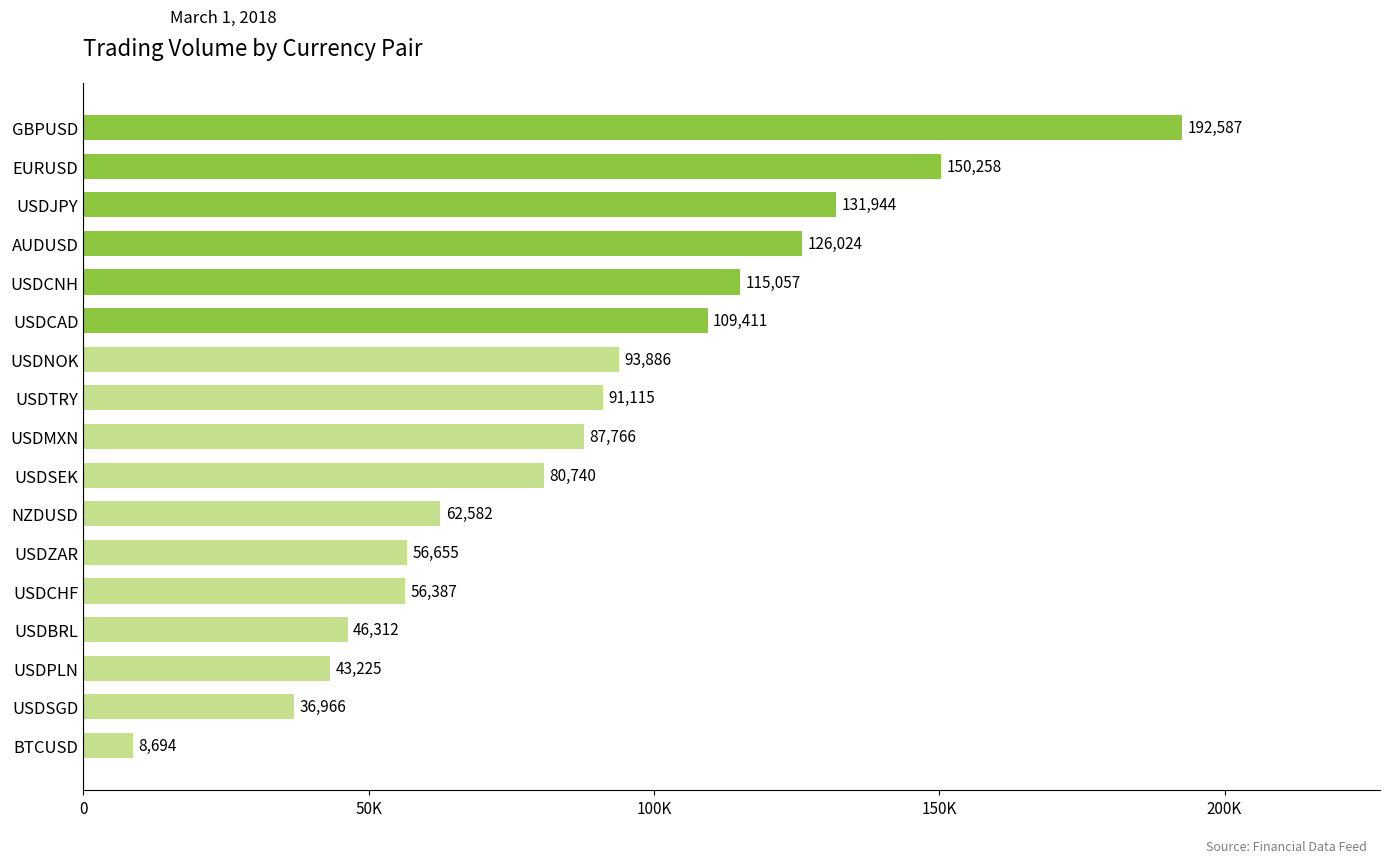

Are the bars horizontal?

Yes